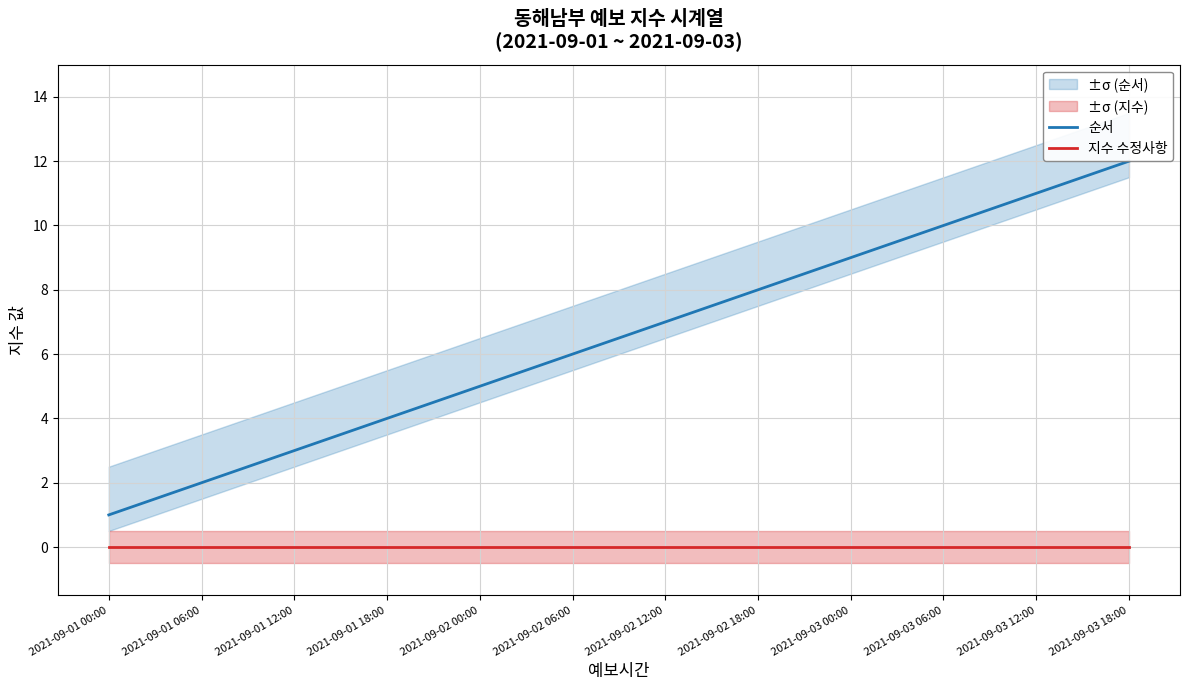

Is this an area chart (filled region under the line)?

No